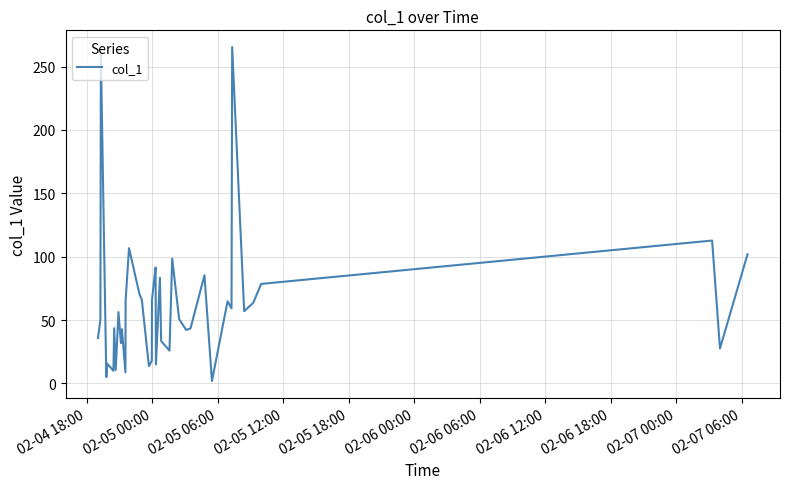

What is the greatest value displayed?

265.5